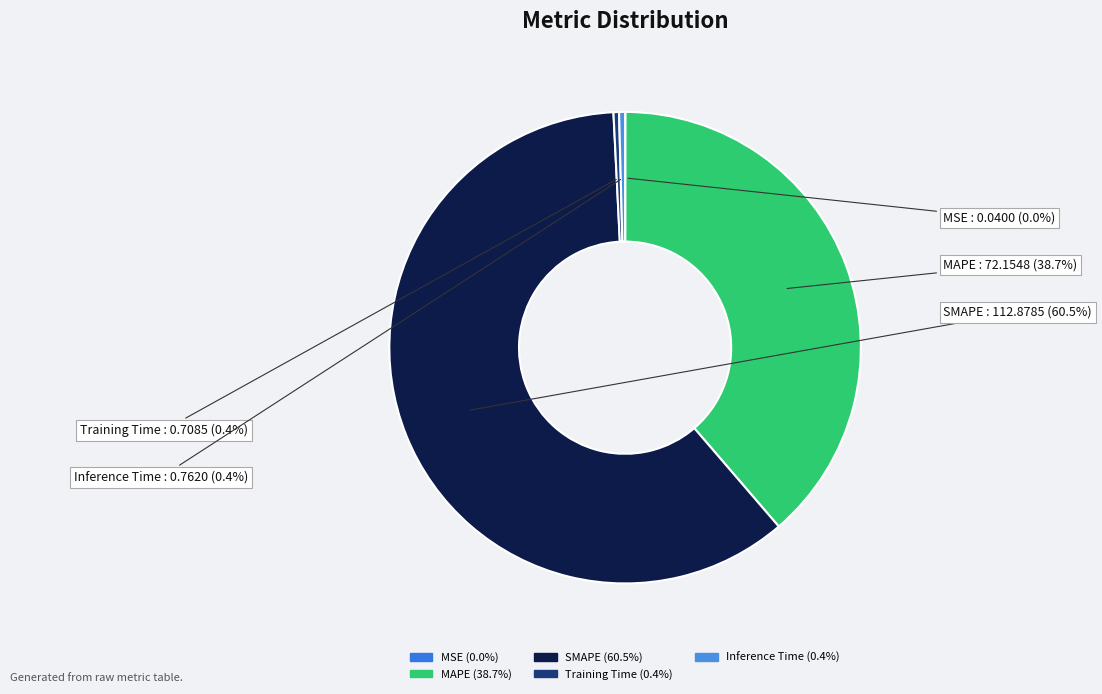

What is the largest slice in the pie chart?

SMAPE